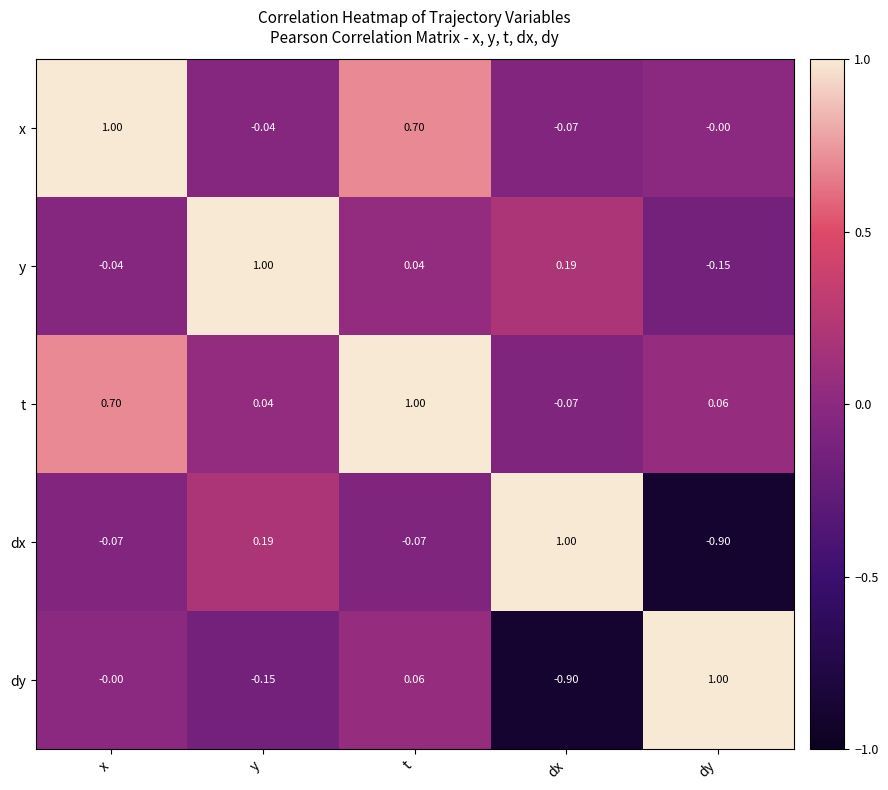

Which category has the highest value in the dy series?

dy